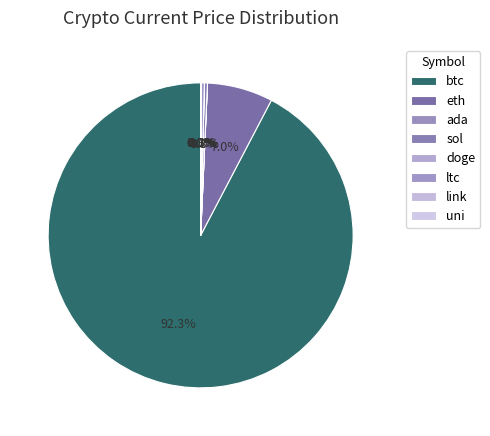

Does uni account for over 50% of the chart?

No